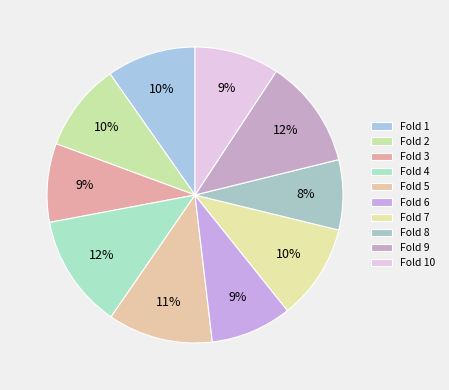

Combined, do Fold 1 and Fold 2 account for over 50%?

No